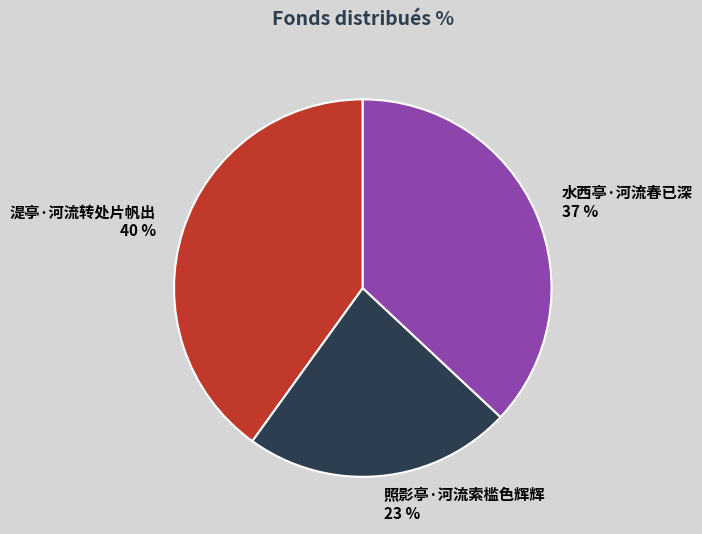

What is the smallest slice in the pie chart?

照影亭·河流索槛色辉辉